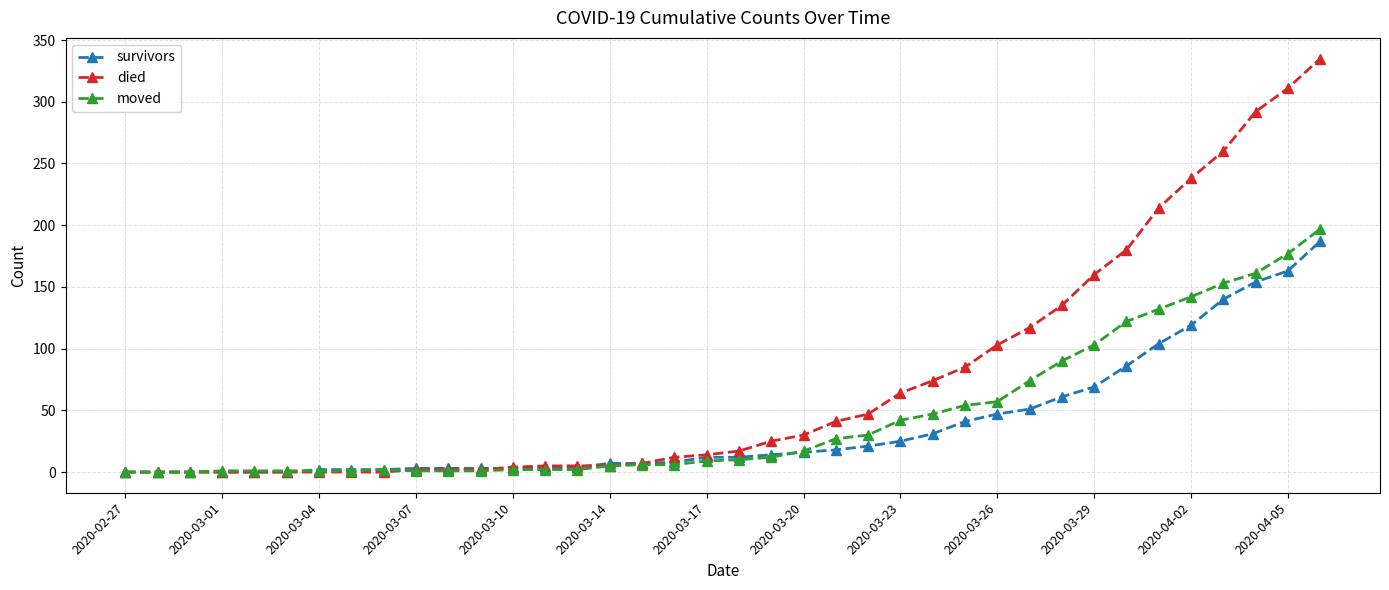

Is this an area chart (filled region under the line)?

No